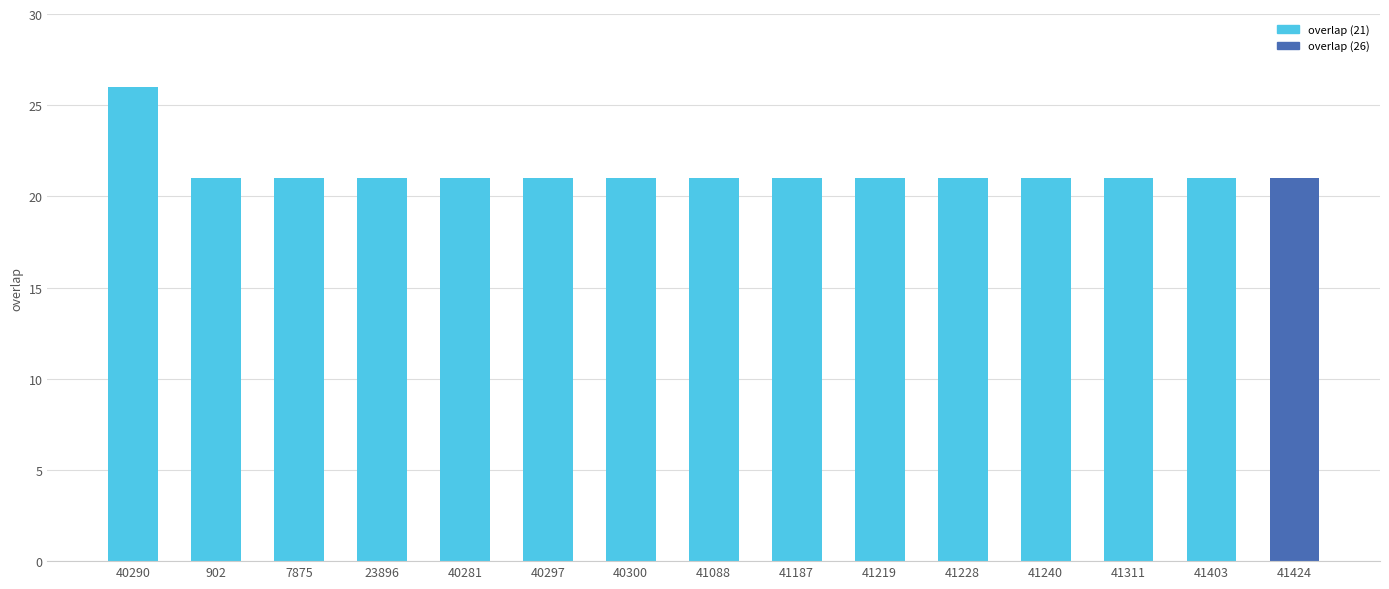

Is it true that the value at 41311 is 21?

True